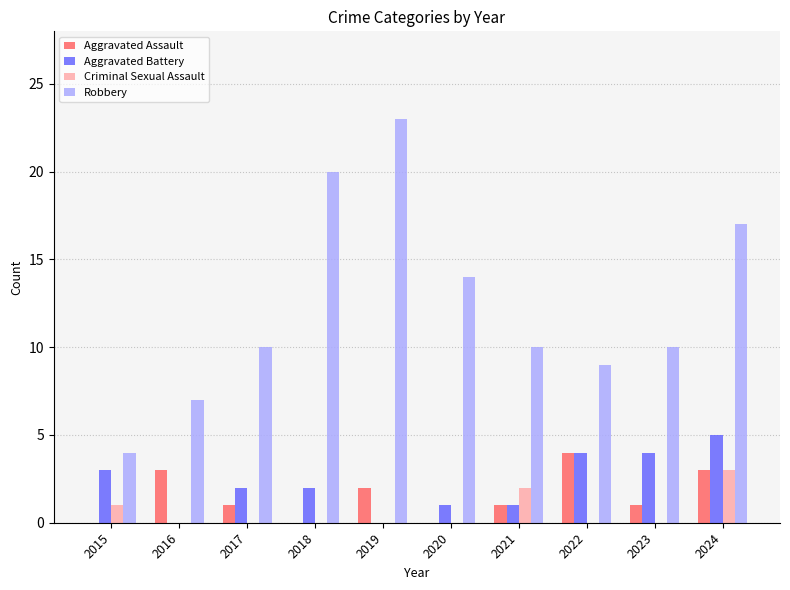

Count the Aggravated Assault values in the range 0 to 3.

9